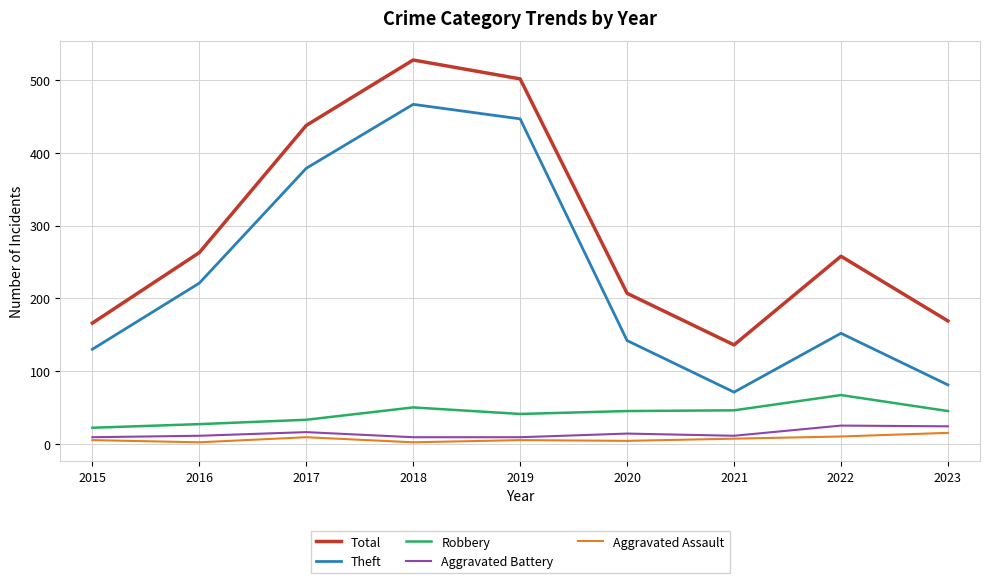

Which series has the widest spread of values?

Theft